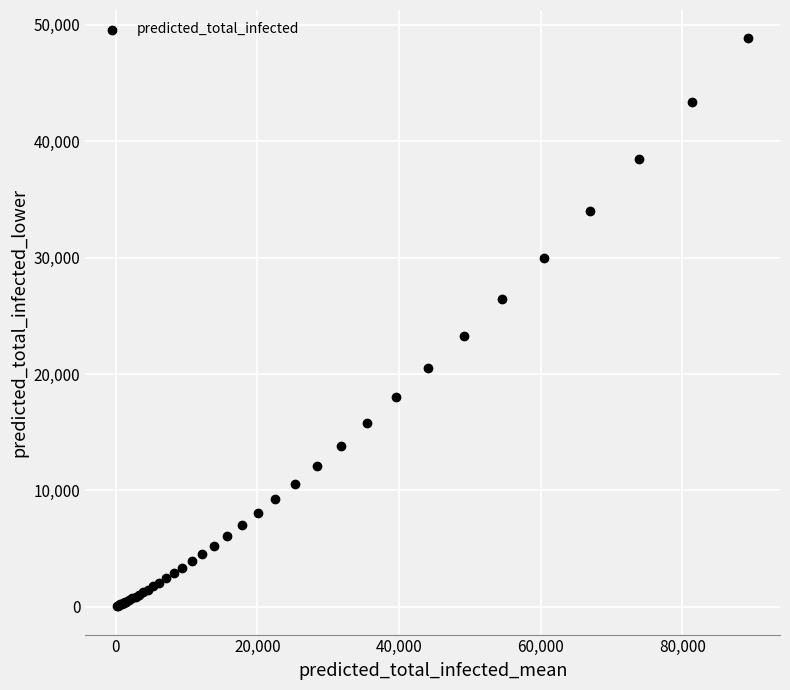

What Y value in the scatter plot is closest to 24447?

23291